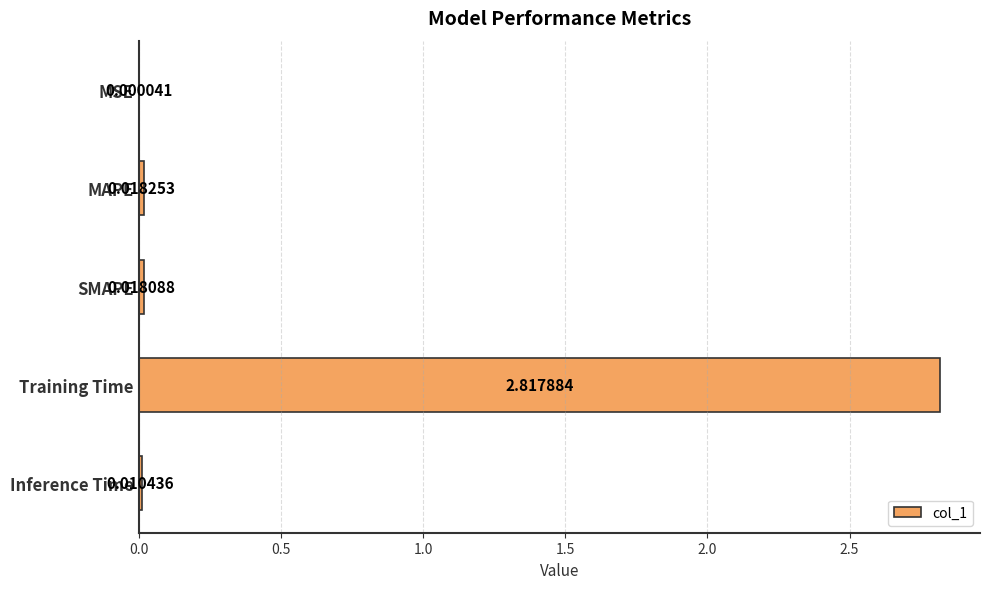

What is the change in value from Training Time to Inference Time?

-2.8